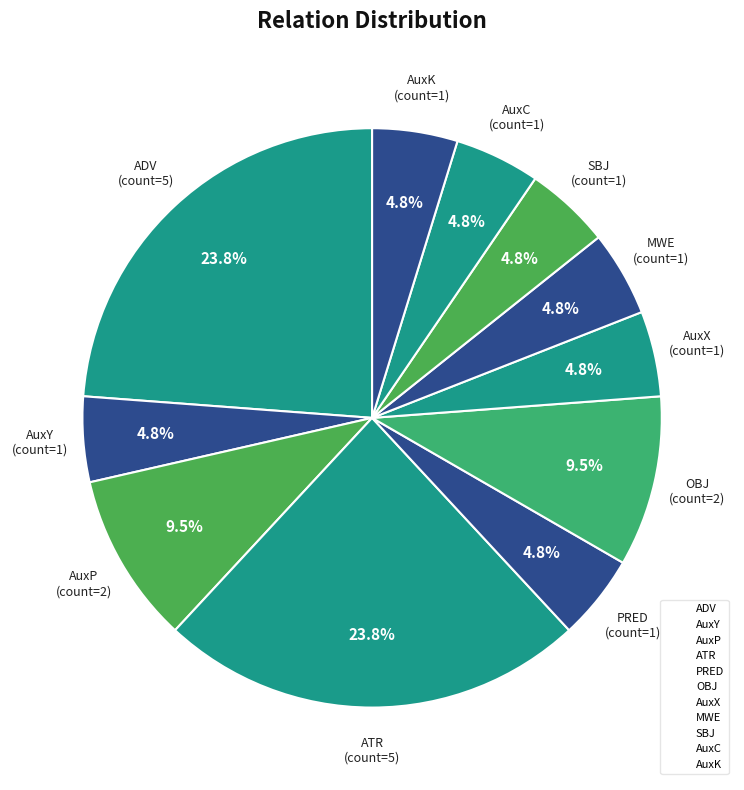

To the nearest percent, what is the combined percentage of SBJ and PRED?

10%